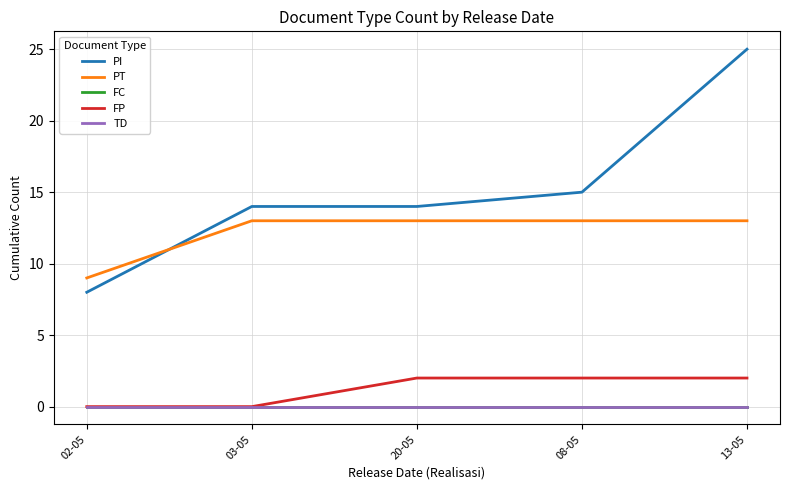

Does the chart have visible grid lines?

Yes